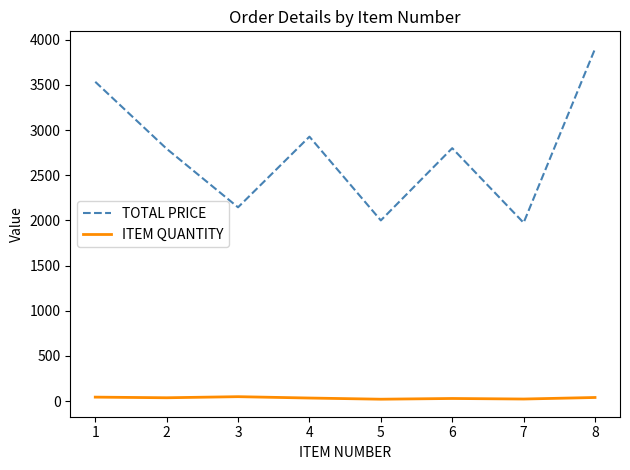

At which label is TOTAL PRICE closest to 2937?

4